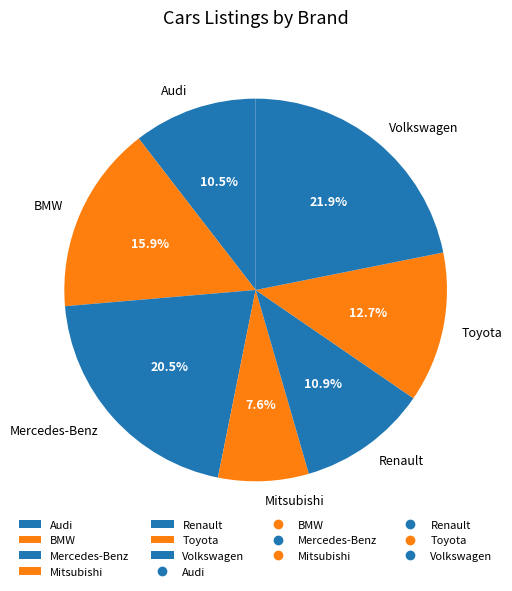

What is the ratio of the value at Mitsubishi to the value at Audi?

0.7